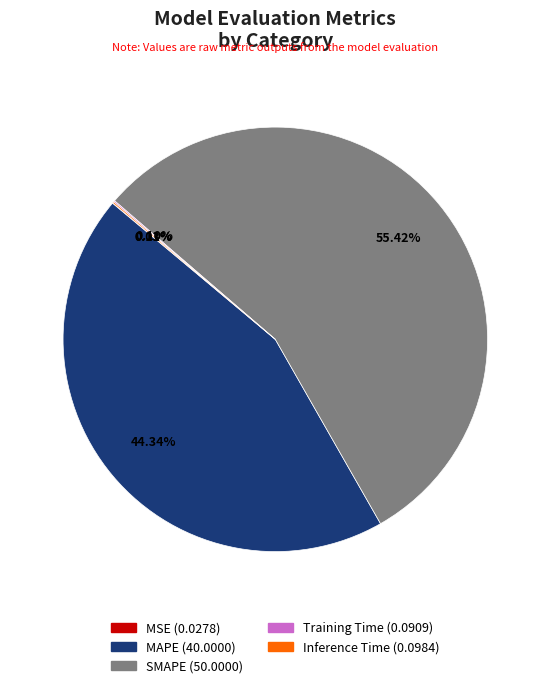

What is the majority slice?

SMAPE